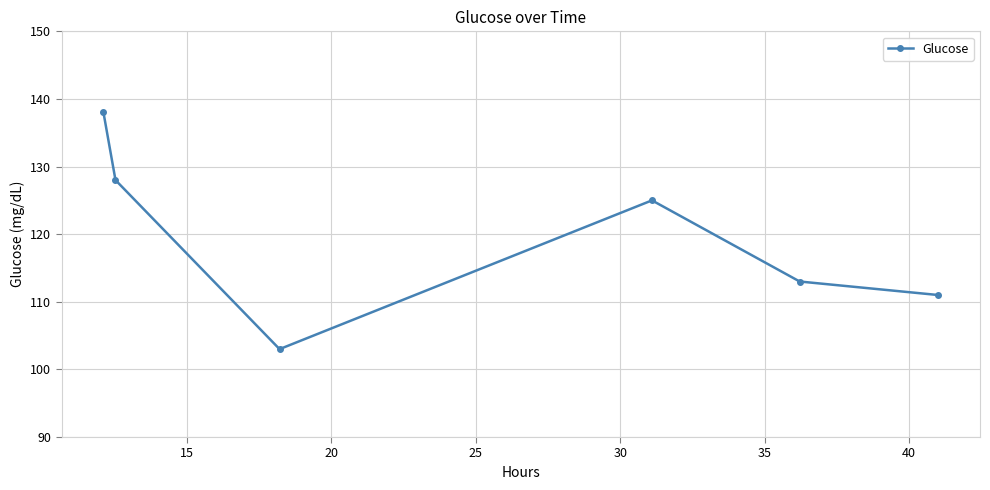

What is the greatest value displayed?

138